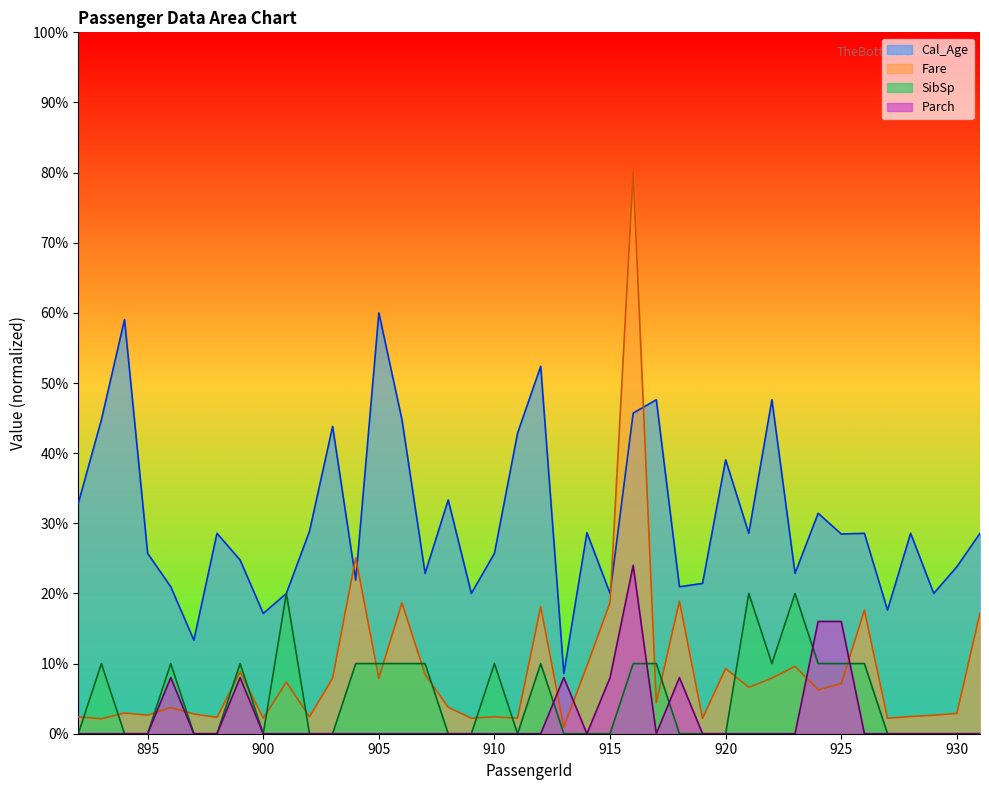

Between 894 and 912, which series saw the biggest shift?

Fare